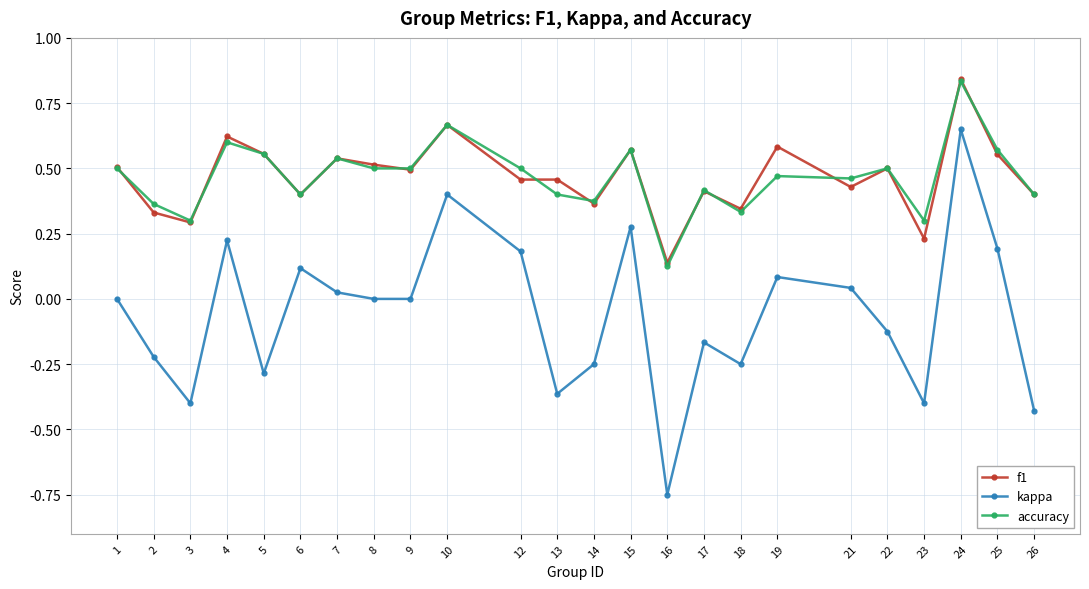

Is the value of accuracy at 4 greater than the value of kappa at 18?

Yes